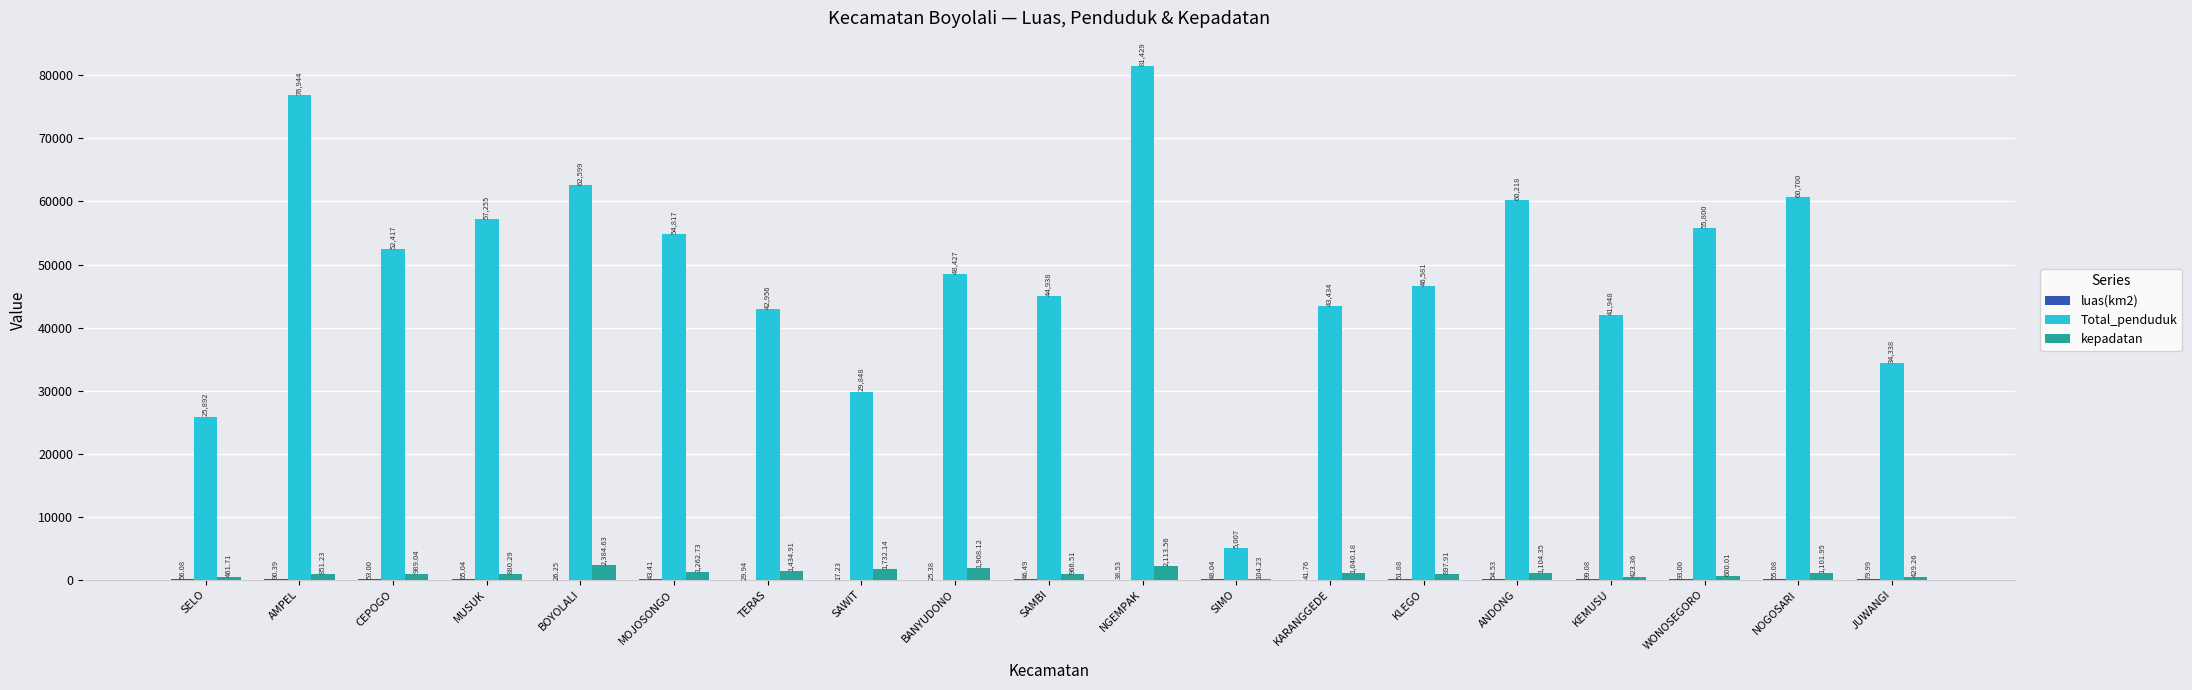

True or false: kepadatan has a value of 429.3 at JUWANGI.

True